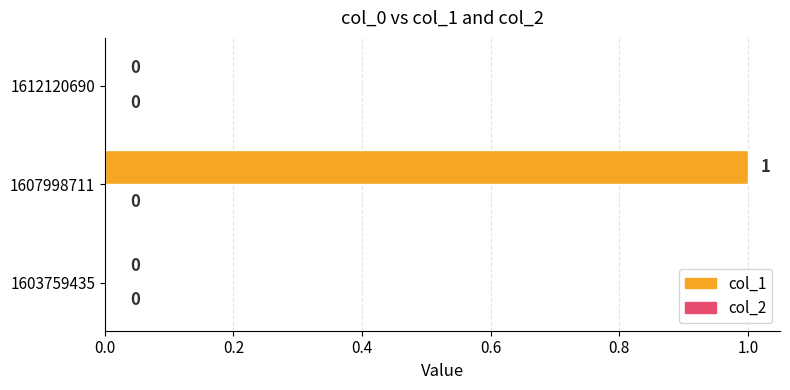

The value at 1603759435 is -1. True or false?

False